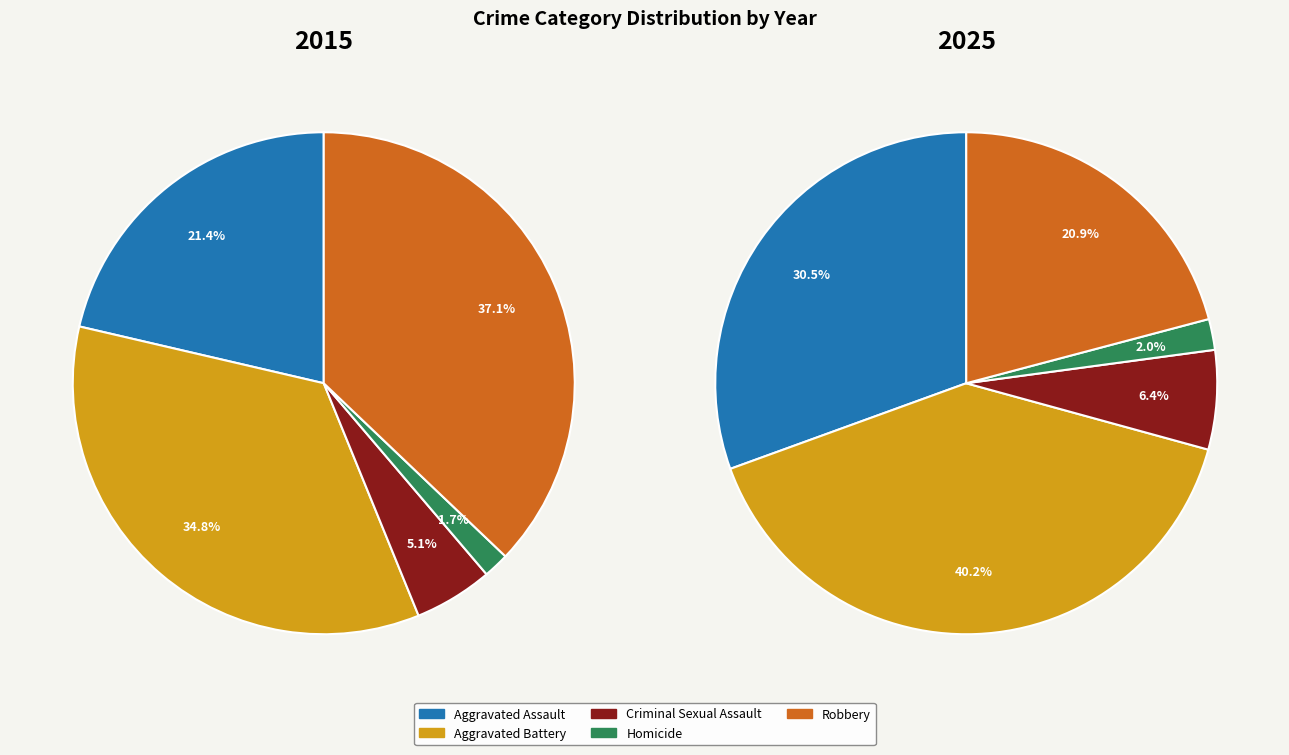

True or false: Aggravated Battery accounts for 40% of the total.

True